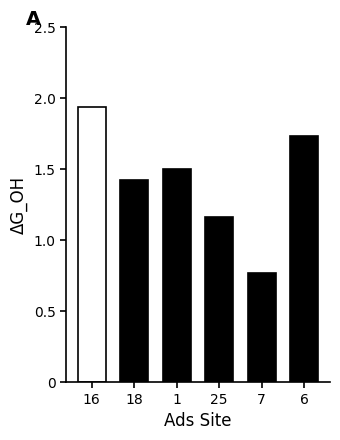

Are the bars grouped side by side (vs. stacked)?

No